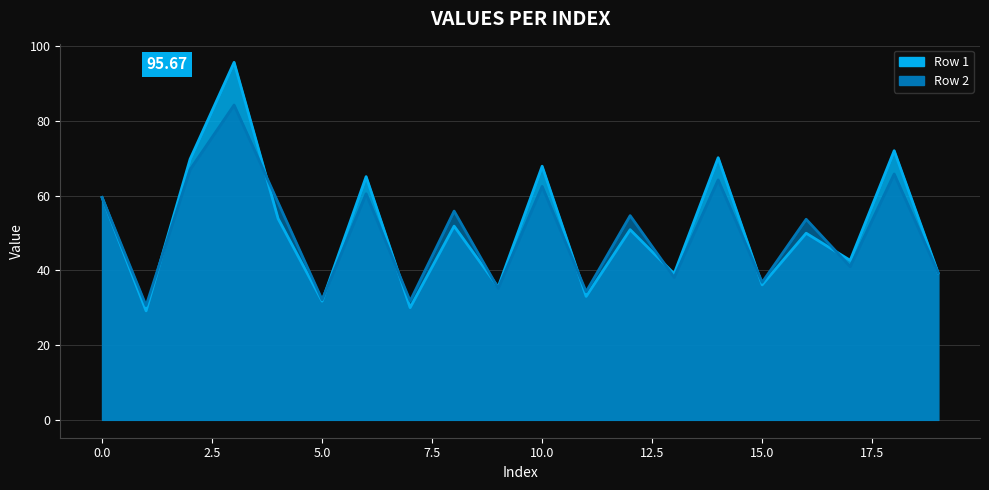

Where do Row 2 and Row 1 first cross each other?

1 and 2